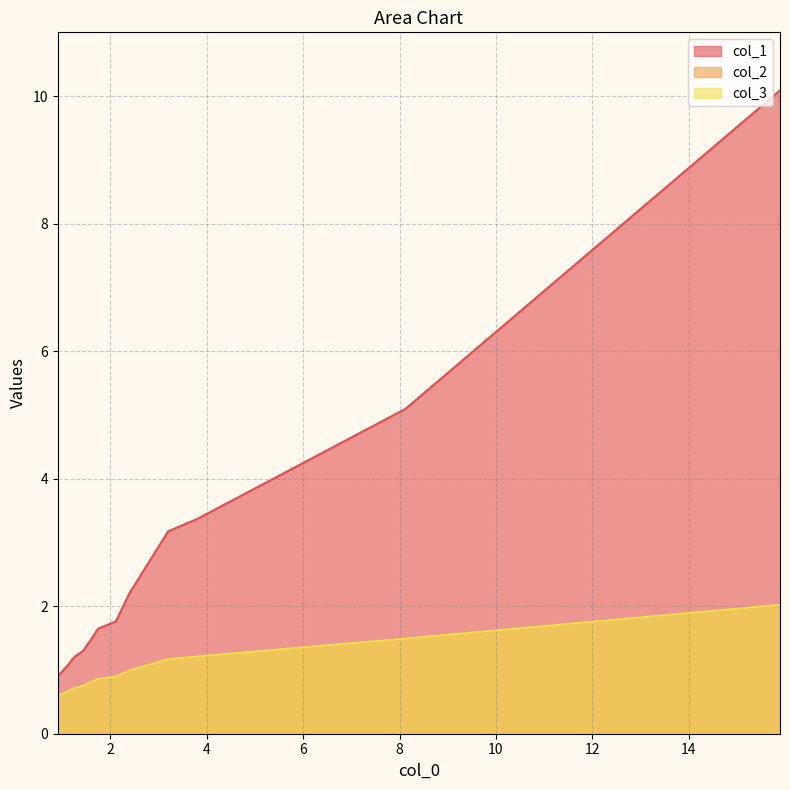

At 15, list the series in order from smallest to largest.

col_2, col_3, col_1